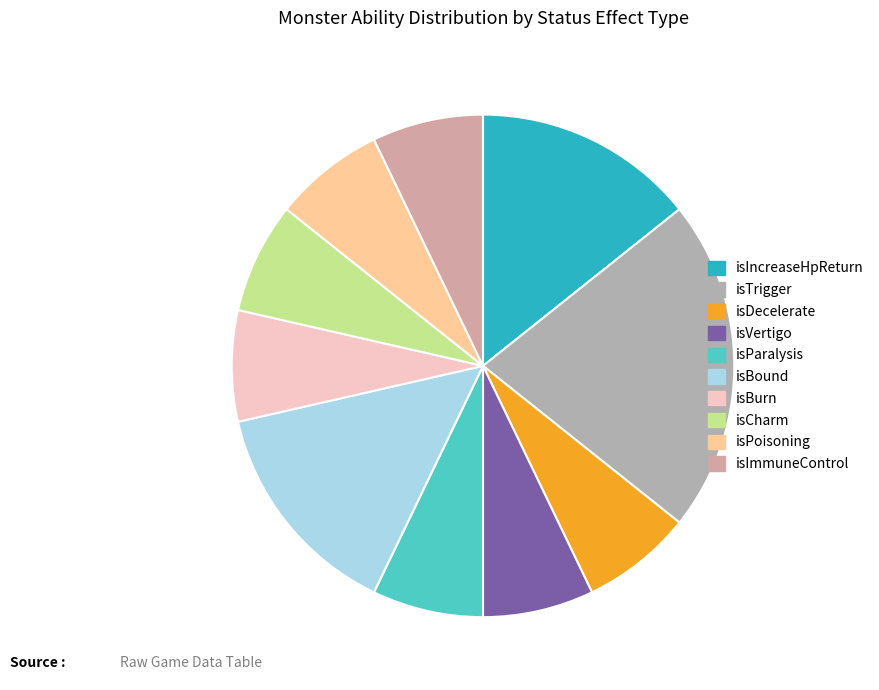

Does any single category account for the majority?

No